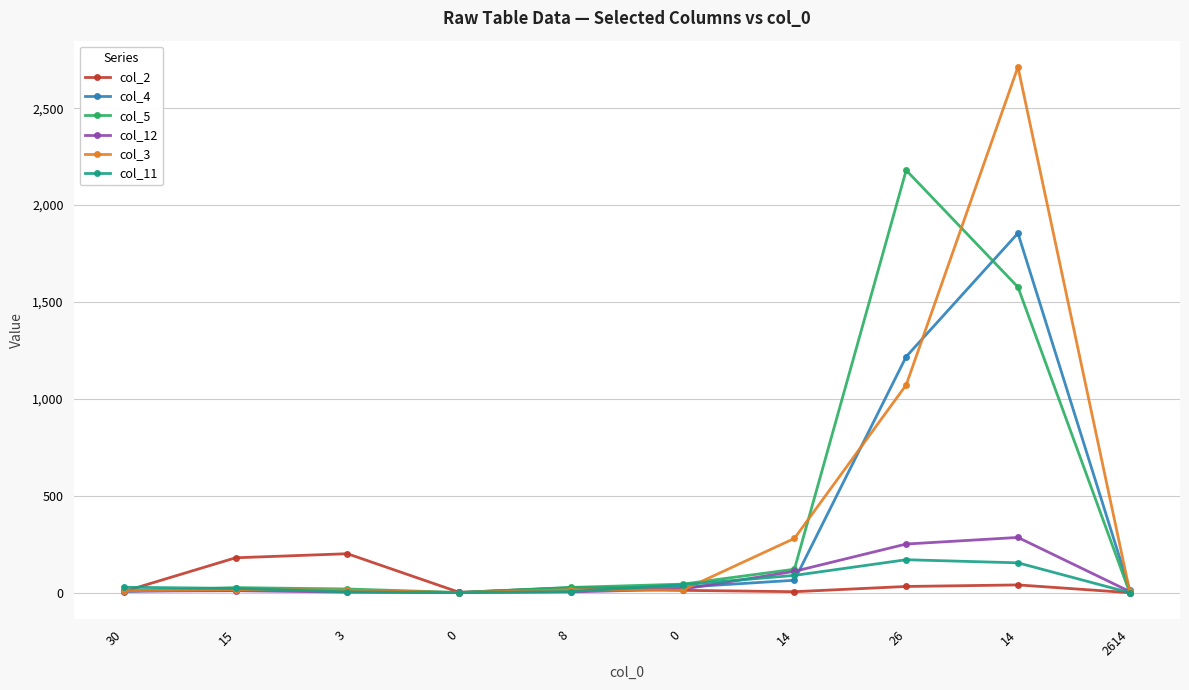

At which label is col_3 closest to 1356?

26